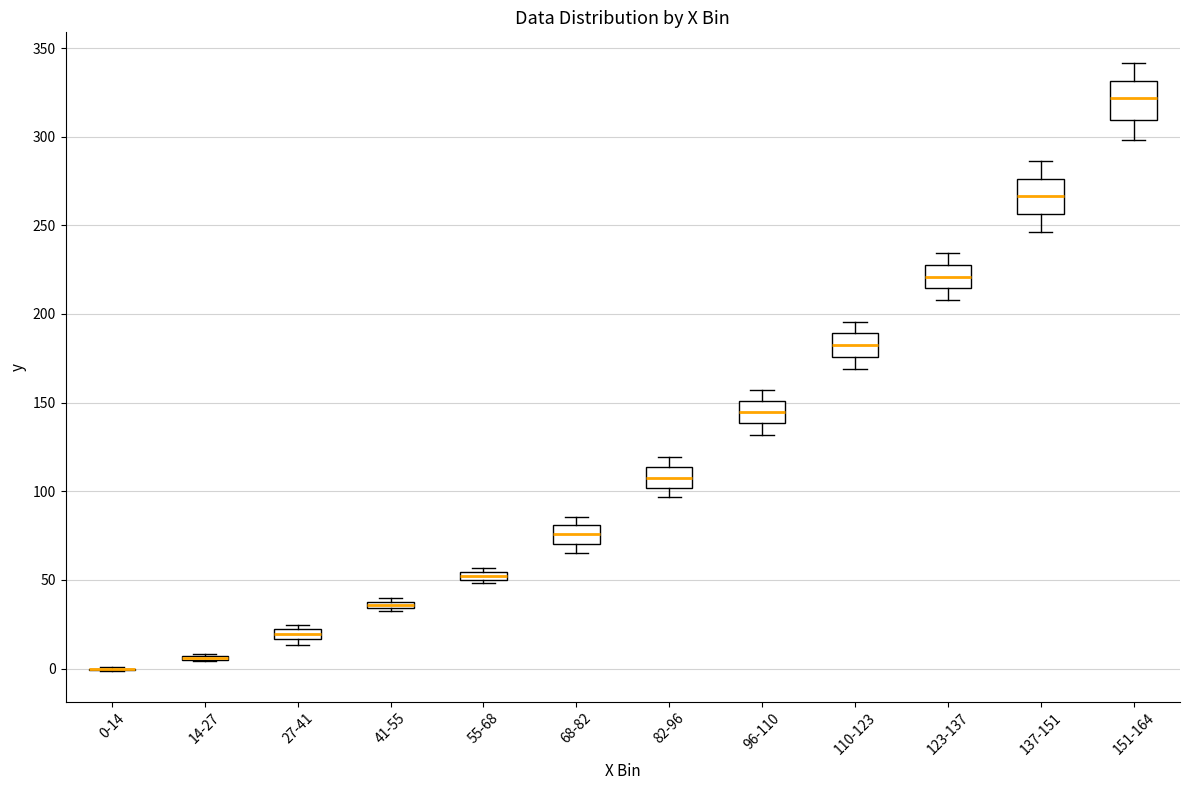

Where is the upper edge of the box for 82-96 on the y-axis? The values are not printed on the chart, so give them approximately, as read against the axis.

115